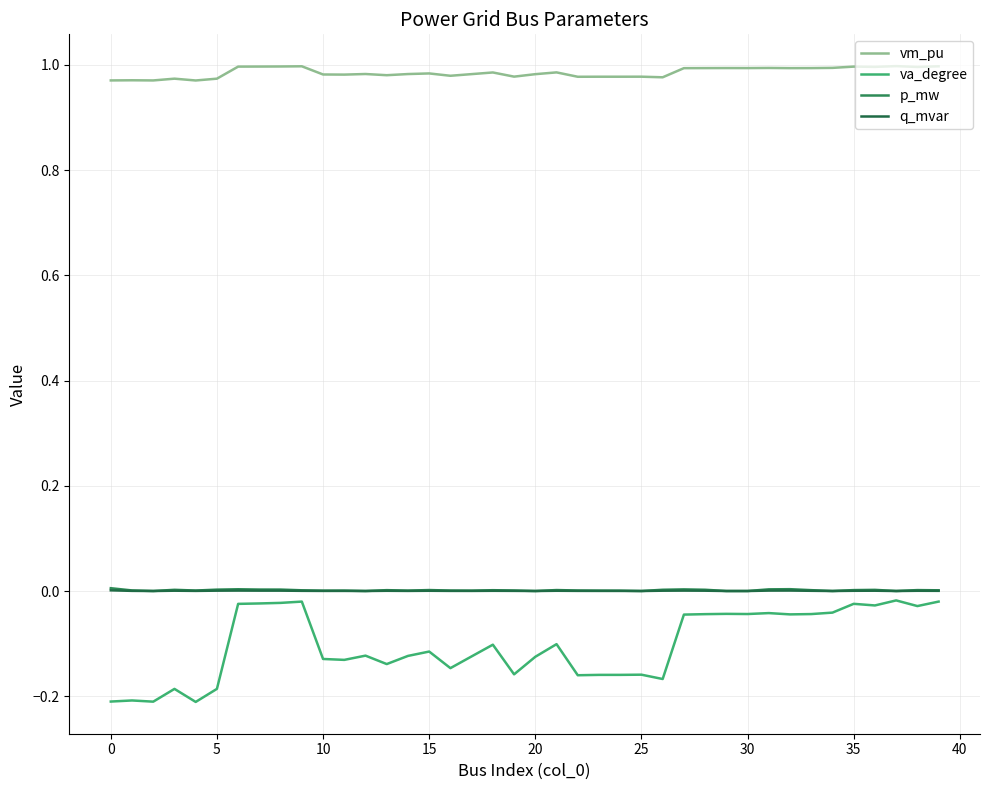

In va_degree, how many points are higher than both neighbors (excluding endpoints)?

12